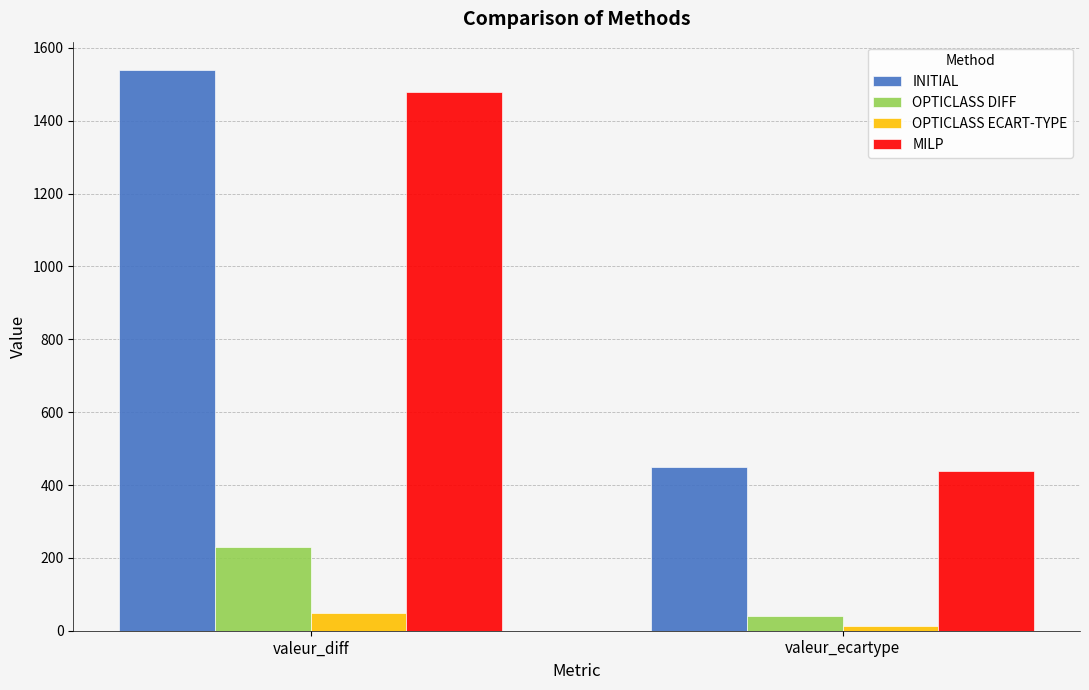

Which category has the lowest value across all series?

valeur_ecartype